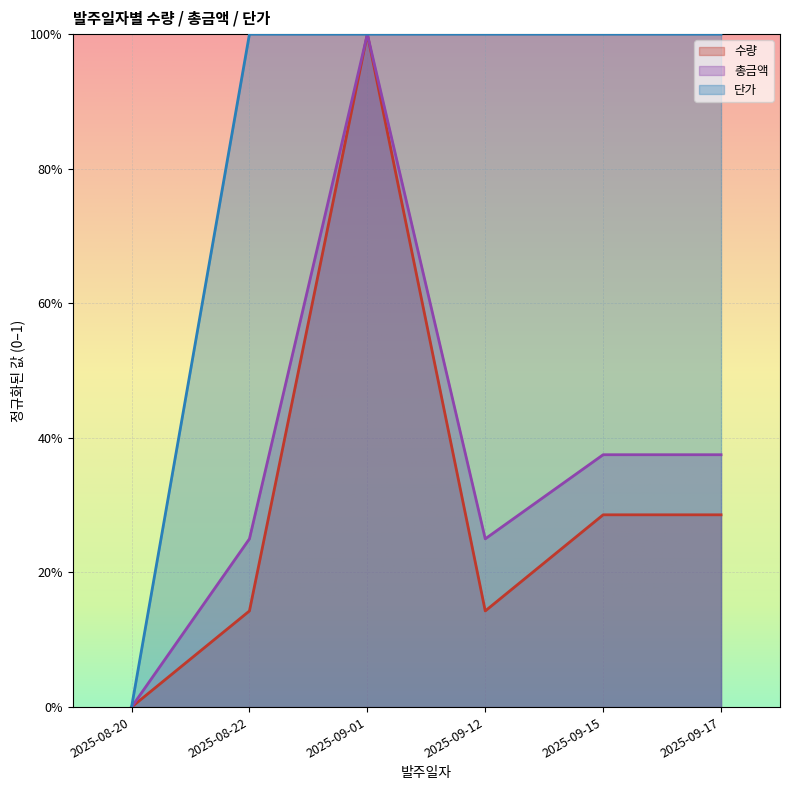

Which category has the highest value in the 단가 series?

2025-08-22